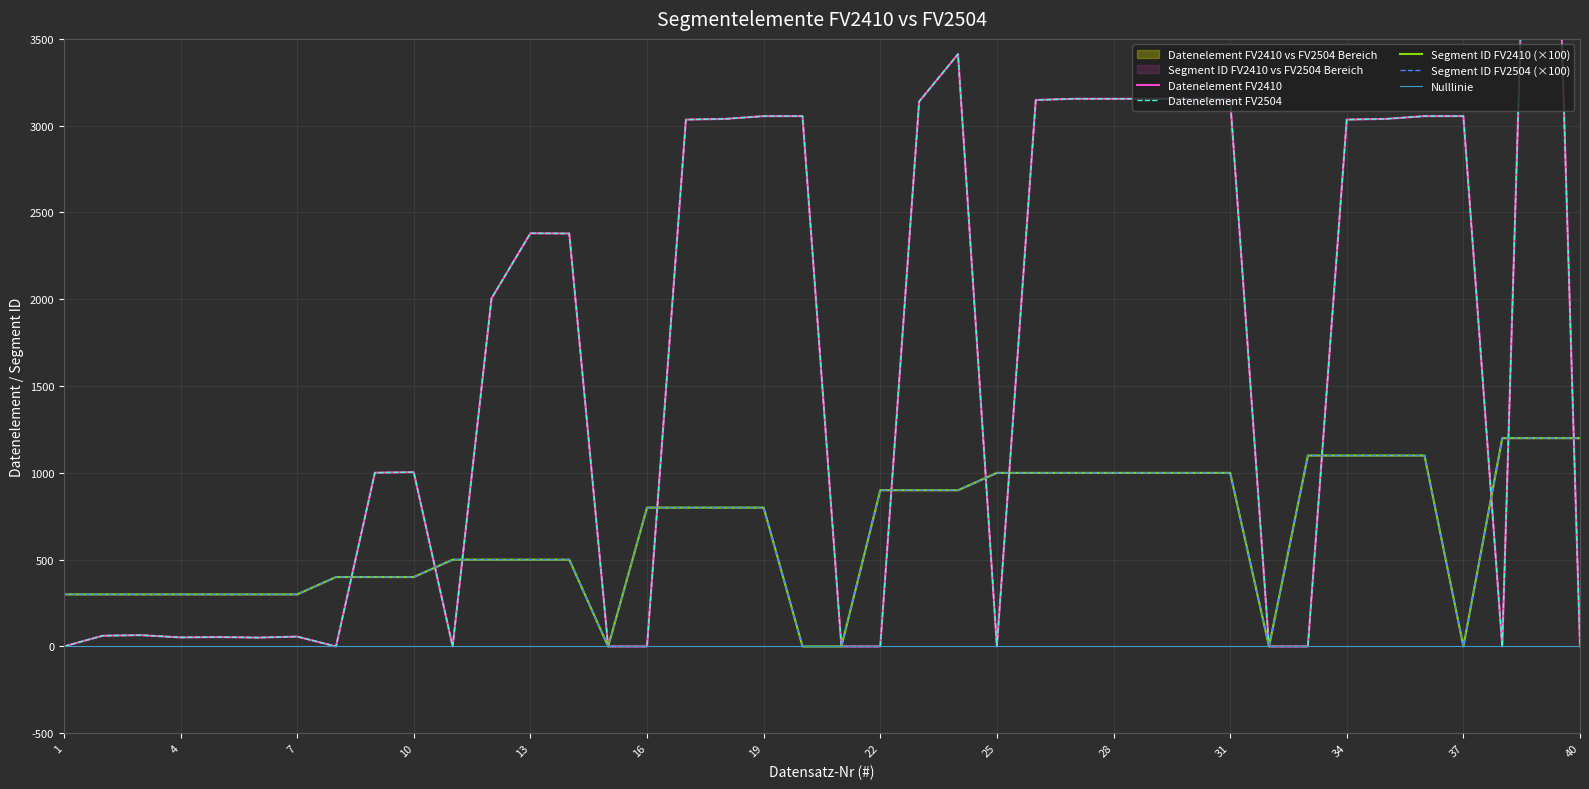

What is the spread (max minus min) of values at 30?

2155